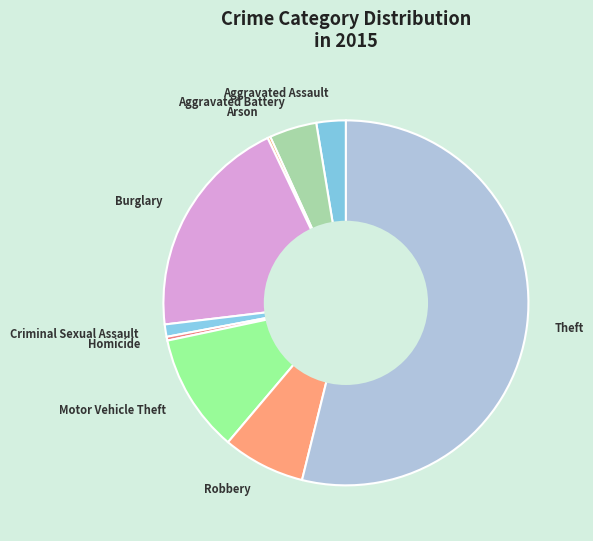

Which slice represents more than half of the pie?

Theft